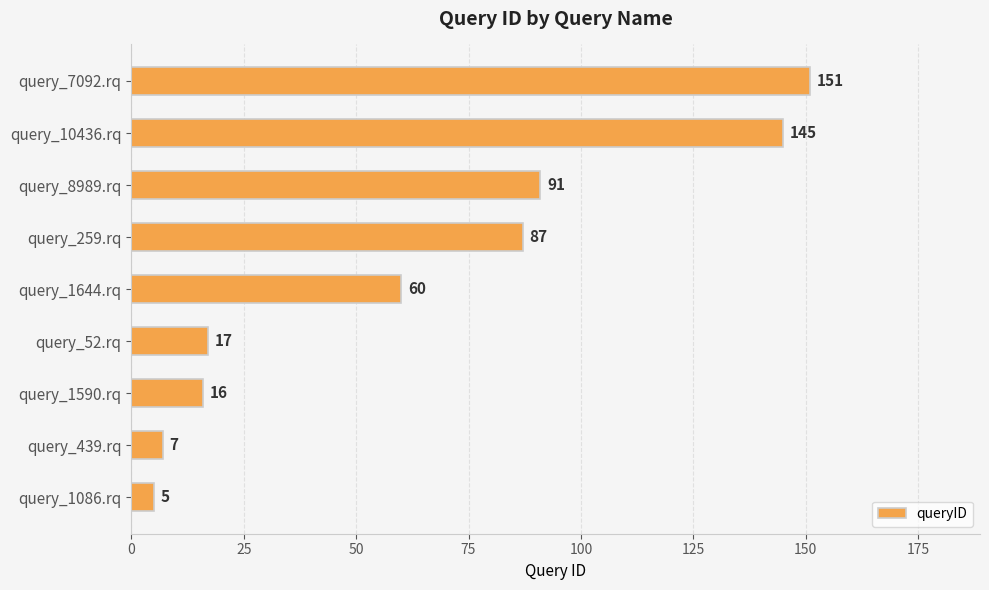

Reading top to bottom, extract all data points from this chart.

151	145	91	87	60	17	16	7	5